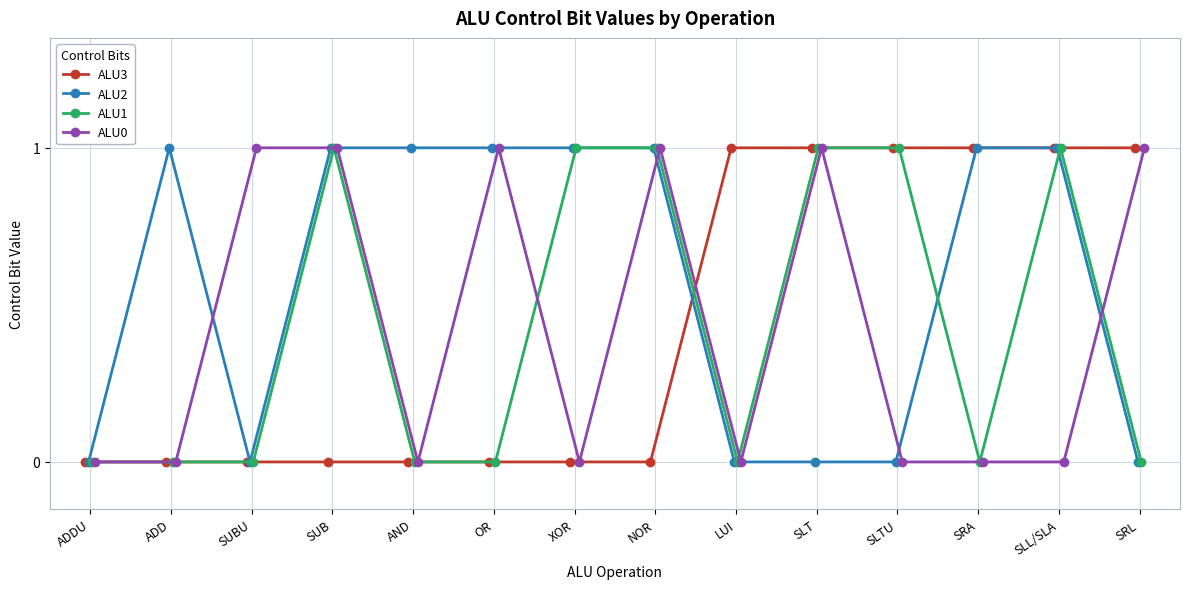

Reading left to right, list all the values displayed in this chart.

ALU3: 0	0	0	0	0	0	0	0	1	1	1	1	1	1
ALU2: 0	1	0	1	1	1	1	1	0	0	0	1	1	0
ALU1: 0	0	0	1	0	0	1	1	0	1	1	0	1	0
ALU0: 0	0	1	1	0	1	0	1	0	1	0	0	0	1